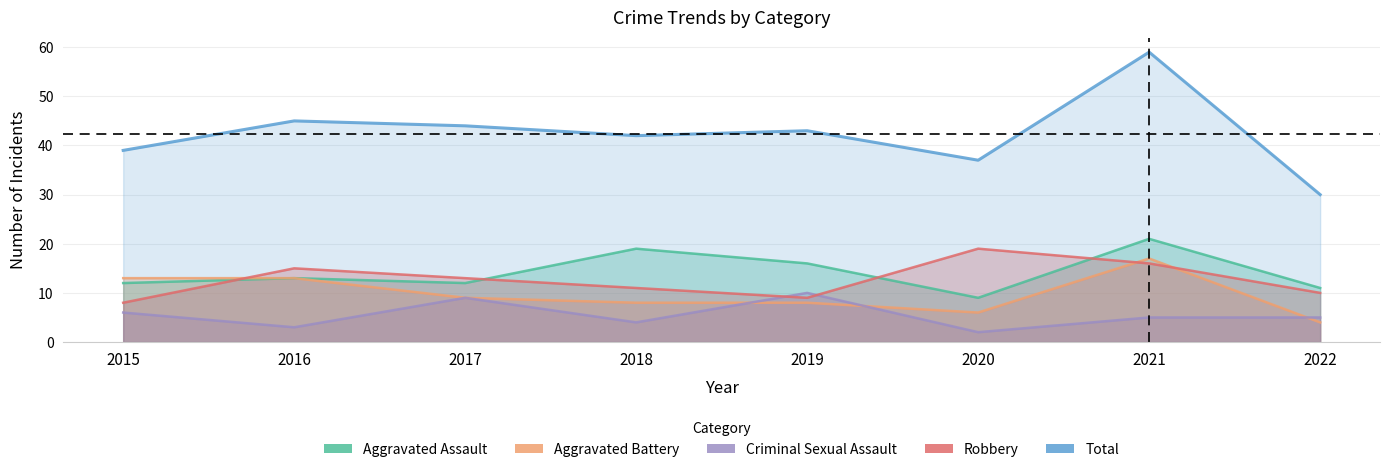

At how many categories does at least one series exceed 56?

1